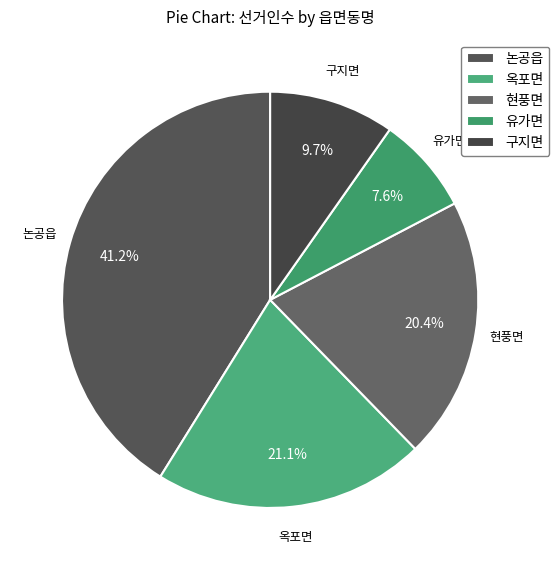

To the nearest percent, what is the average slice percentage?

20%